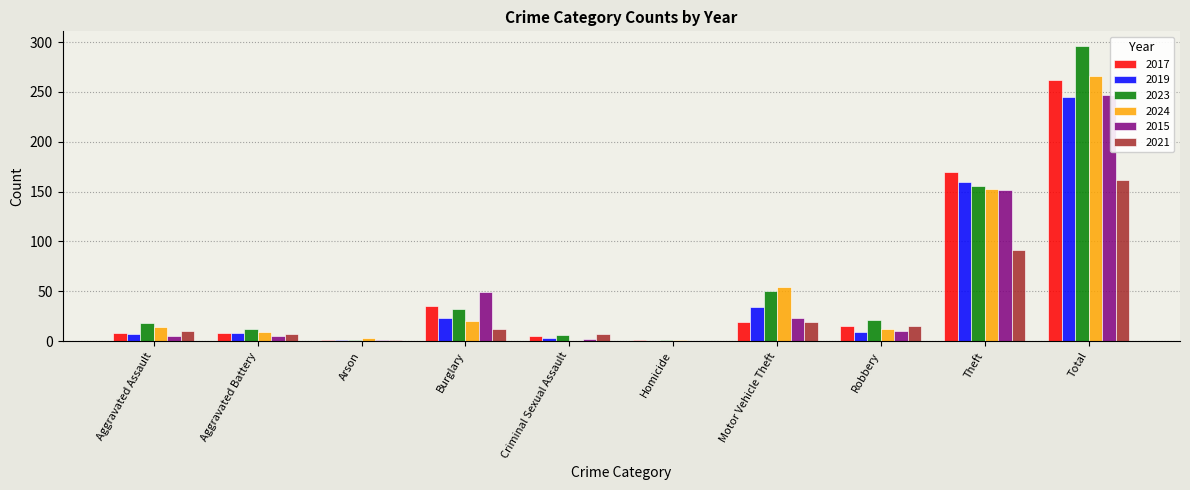

Read the 2015 value at Burglary.

49